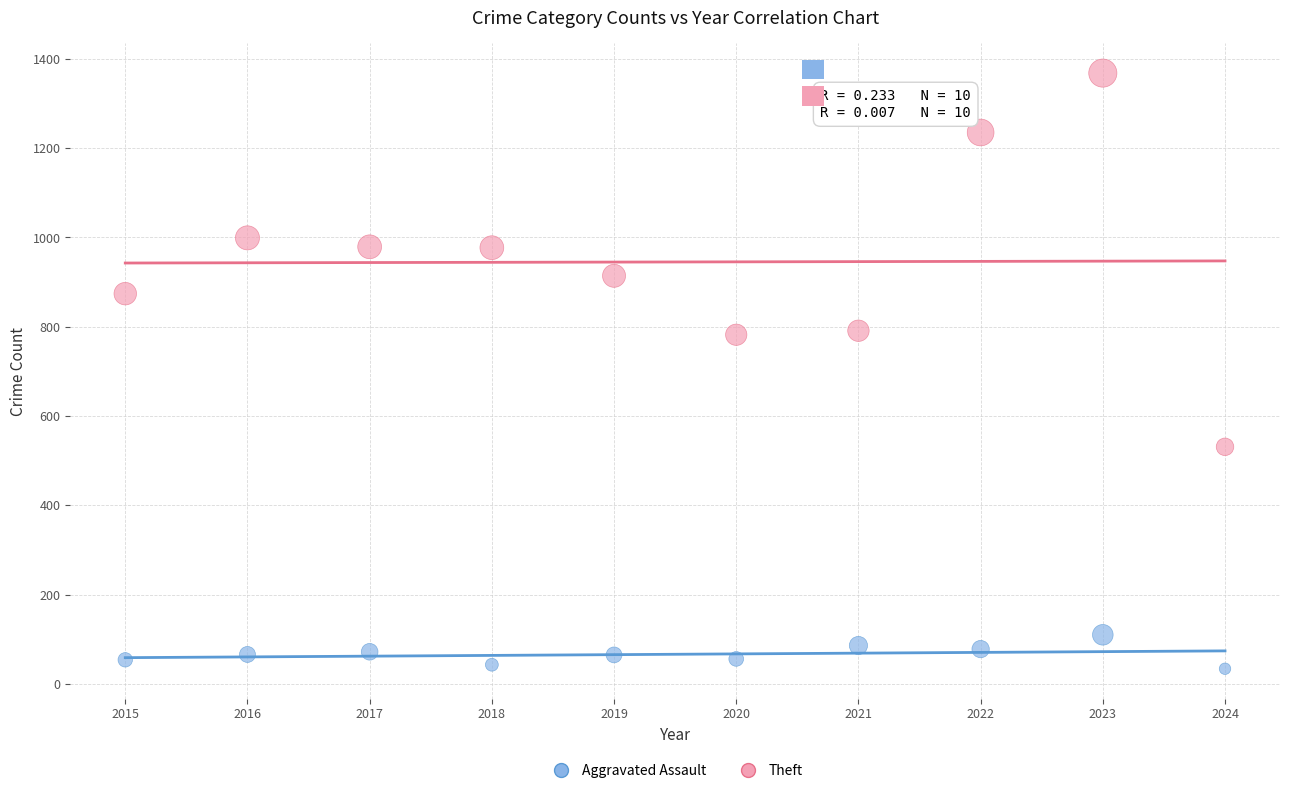

Which series contains the highest Y value?

Theft